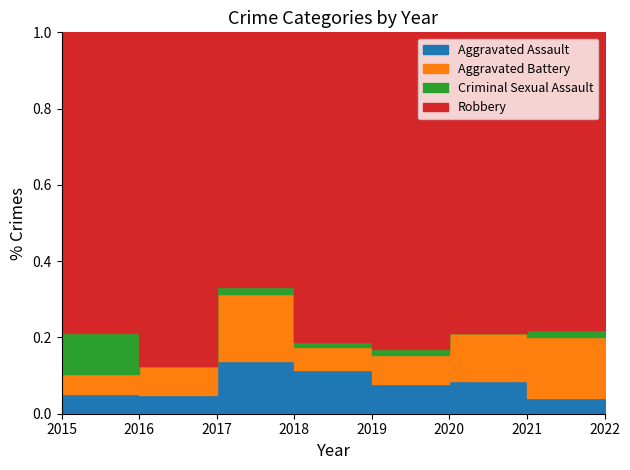

Count the Criminal Sexual Assault values in the range 1 to 2.

6